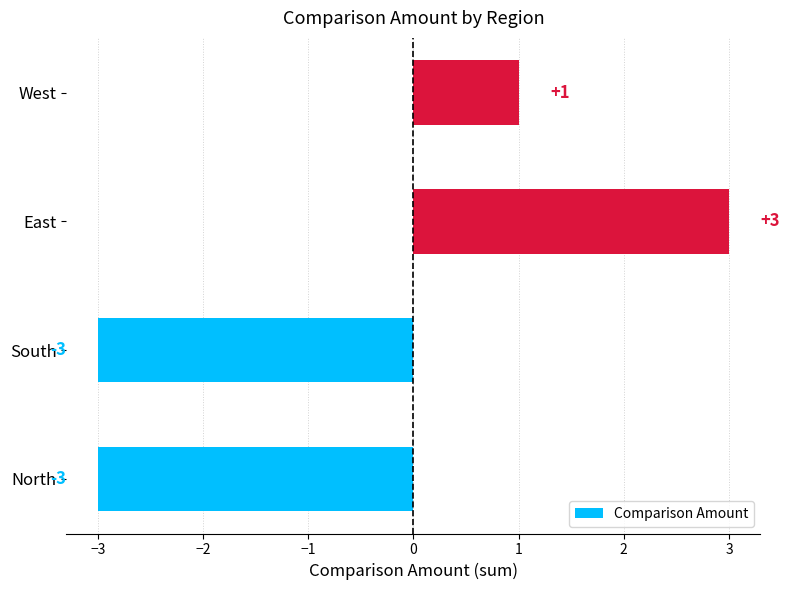

Which has a higher value, North or West?

West